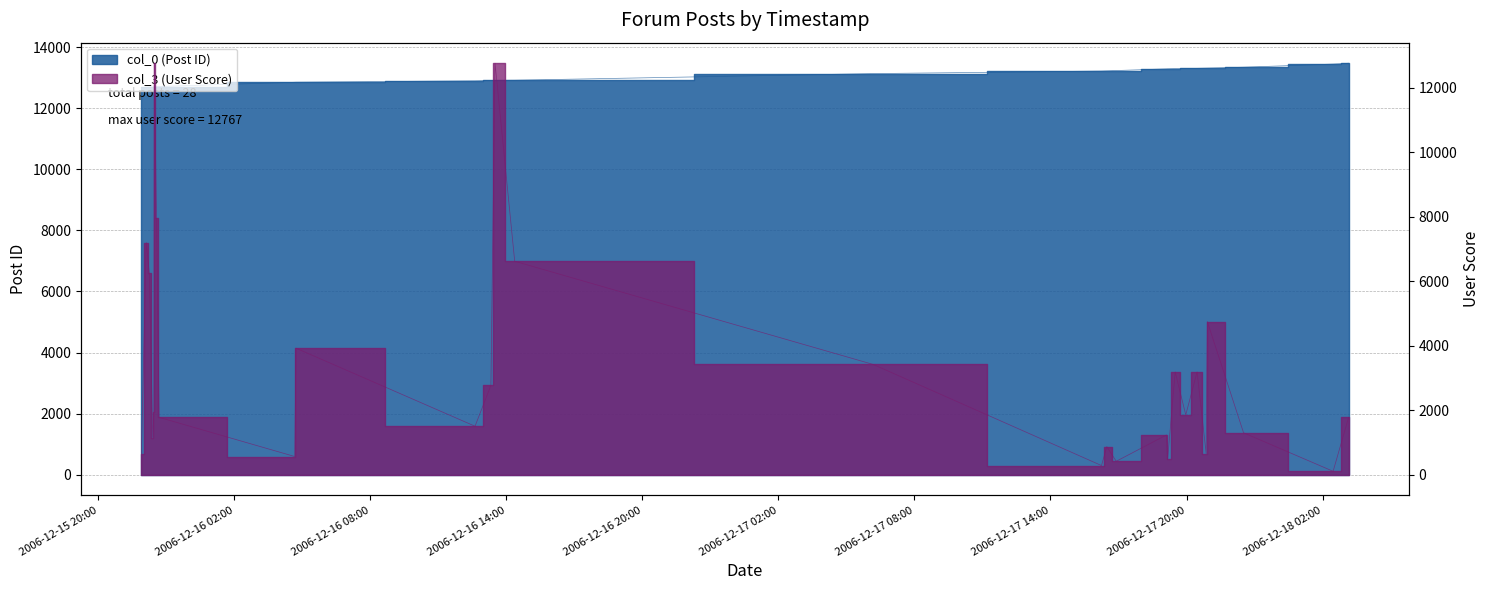

What is the smallest value displayed?

107